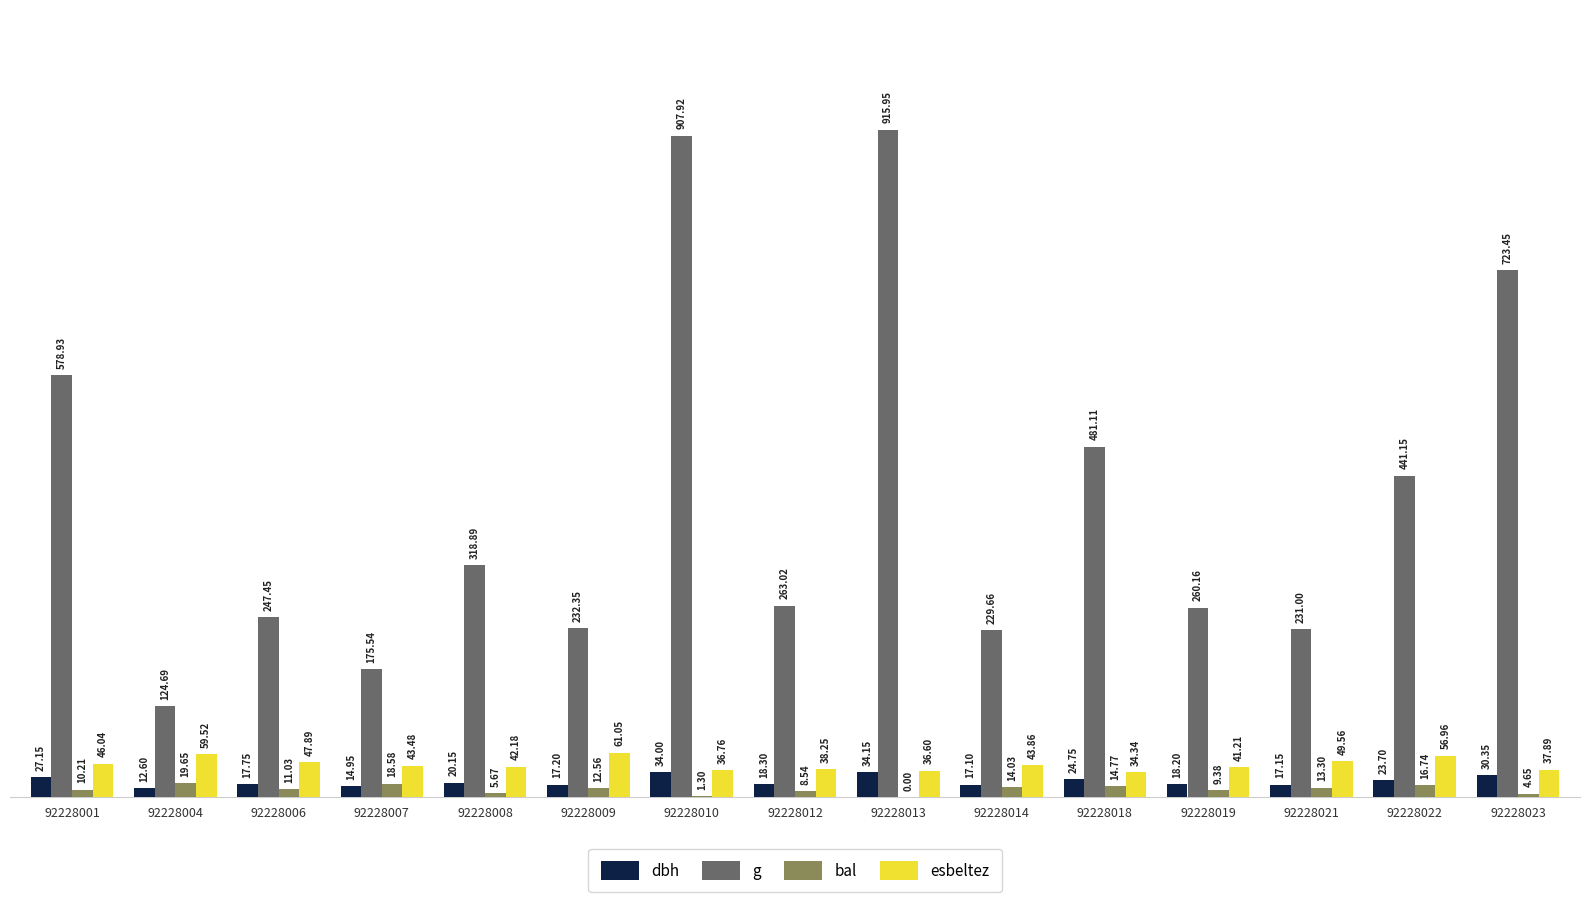

What is the spread (max minus min) of values at 92228012?

254.5